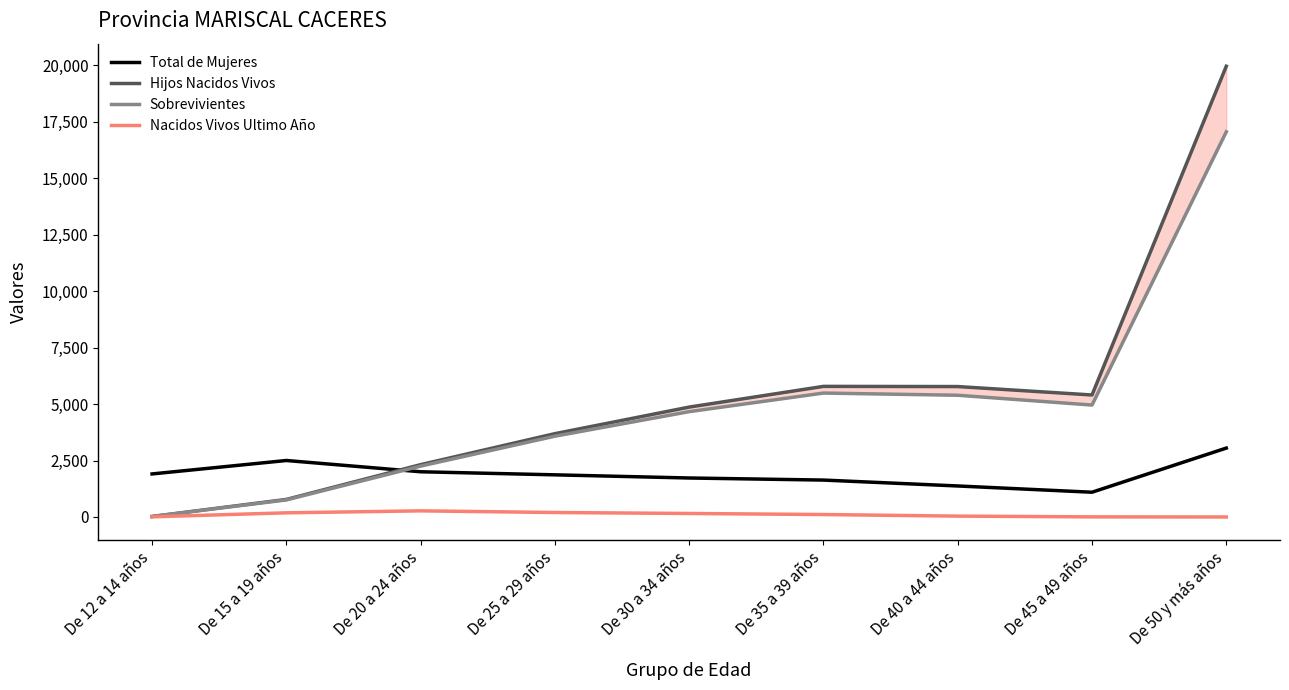

Which series has the widest spread of values?

Hijos Nacidos Vivos